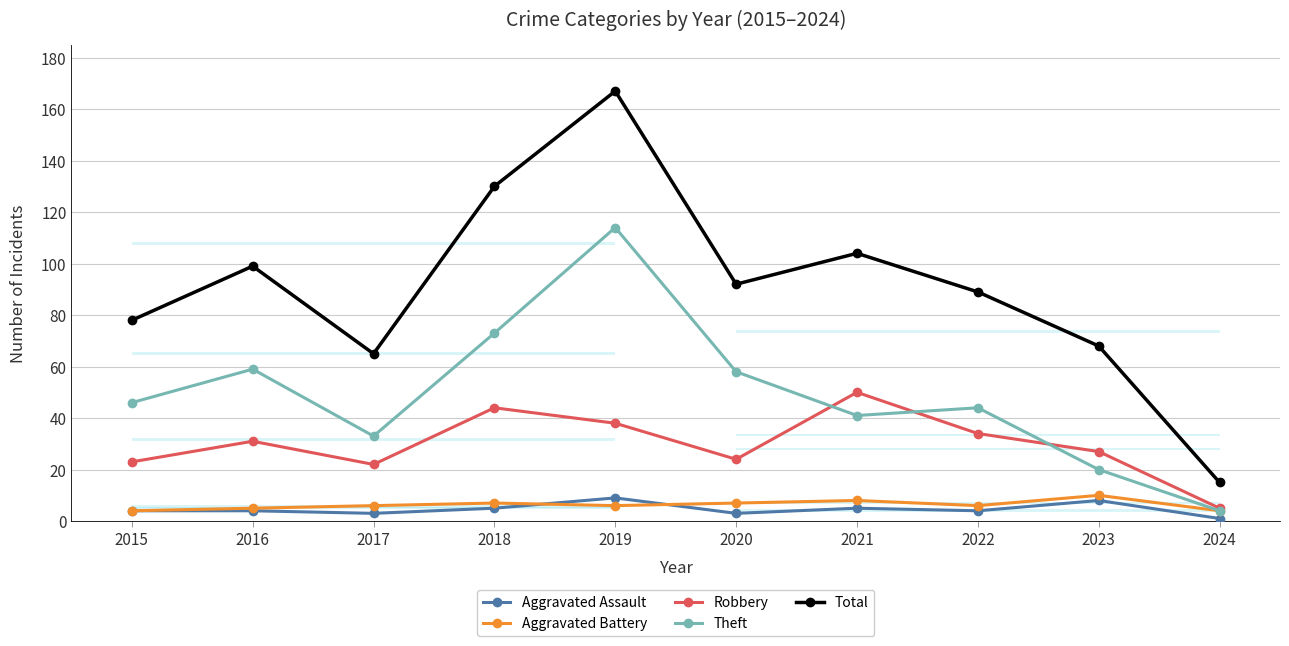

What is the value of the Aggravated Battery point at the 5th from the left?

6